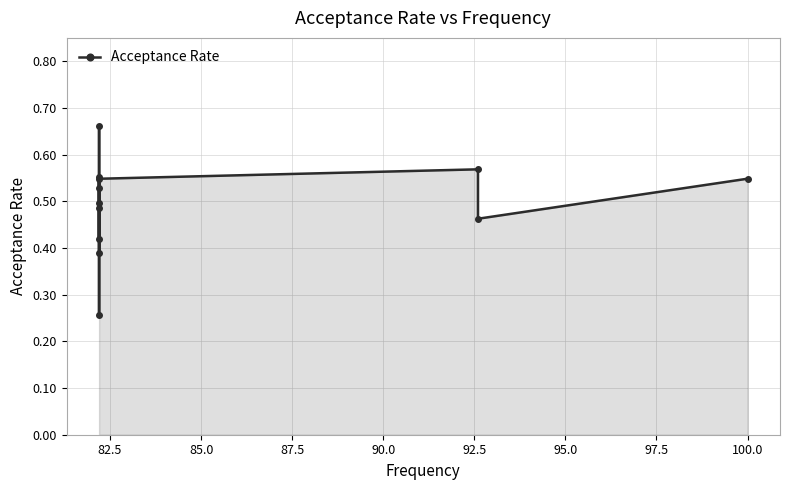

What is the value of the 3rd point from the left?

0.5